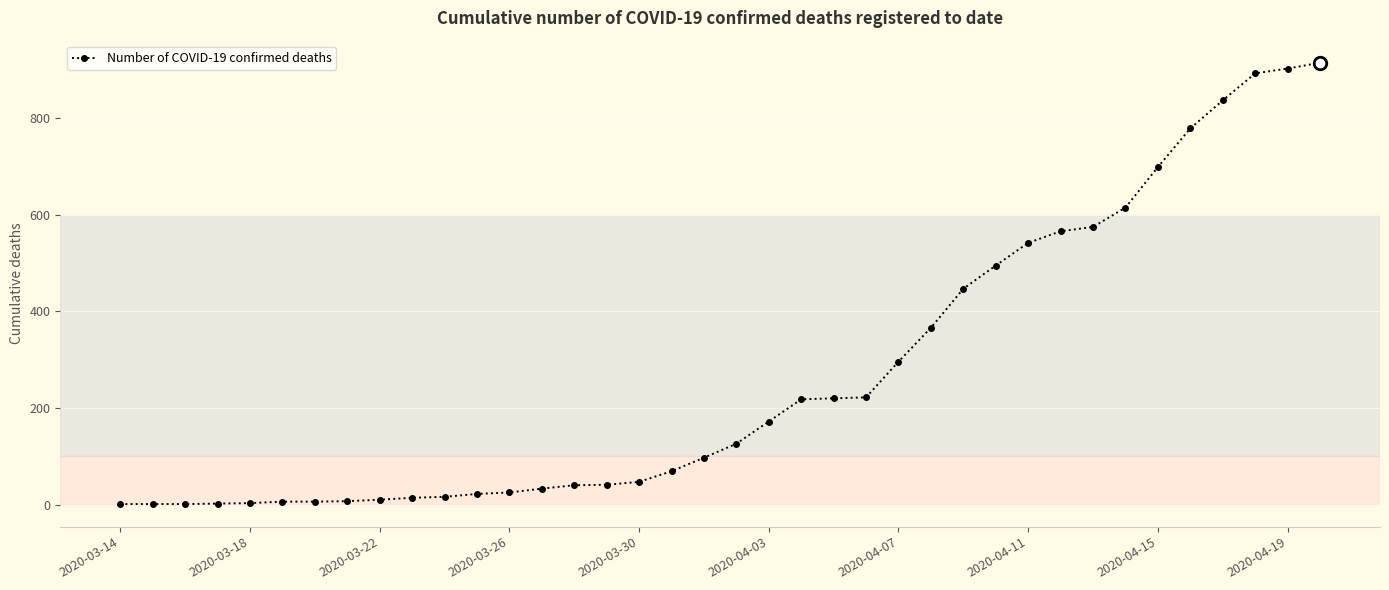

What is the difference between the maximum and minimum values?

914